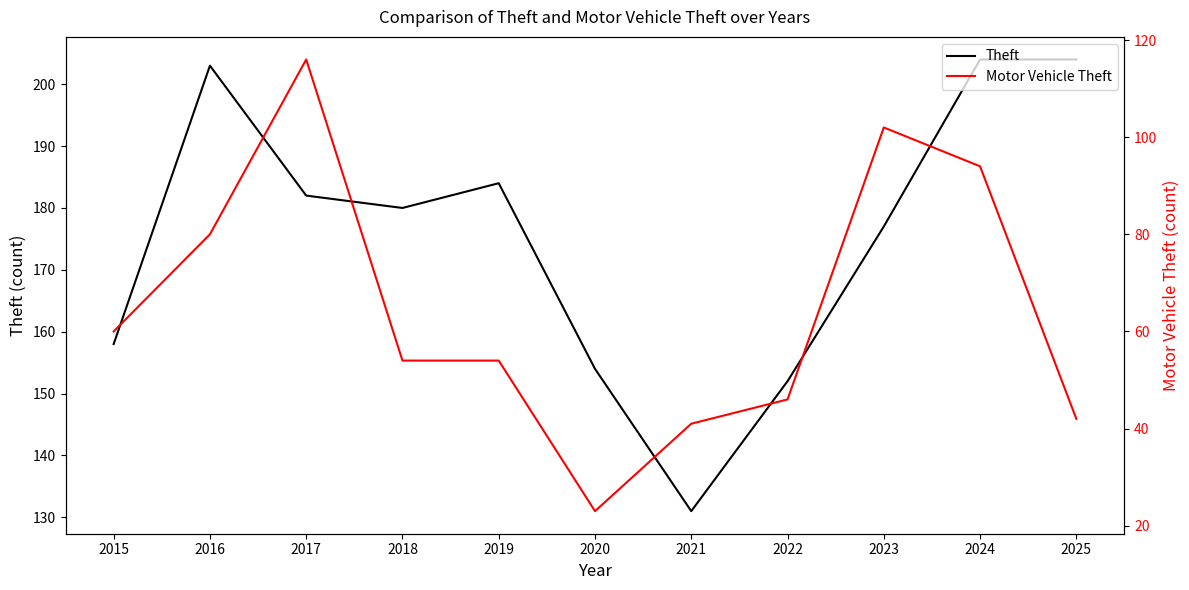

Reading right to left, what are all the values shown in this chart?

Theft: 2025=204	2024=204	2023=177	2022=152	2021=131	2020=154	2019=184	2018=180	2017=182	2016=203	2015=158
Motor Vehicle Theft: 2025=42	2024=94	2023=102	2022=46	2021=41	2020=23	2019=54	2018=54	2017=116	2016=80	2015=60